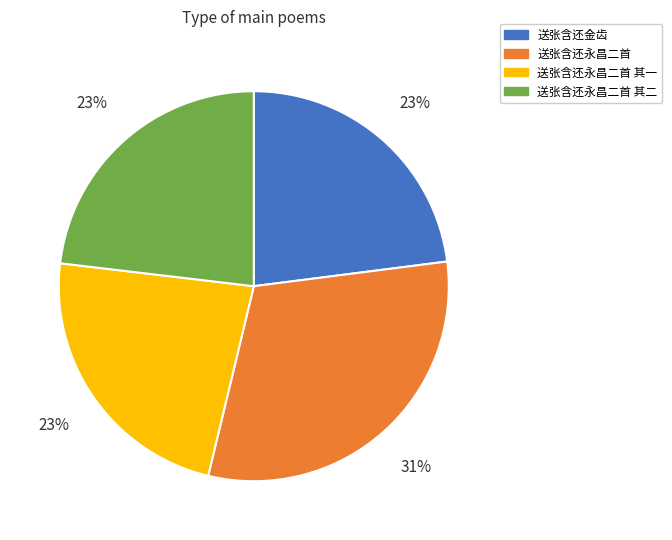

To the nearest percent, what is the average slice percentage?

25%